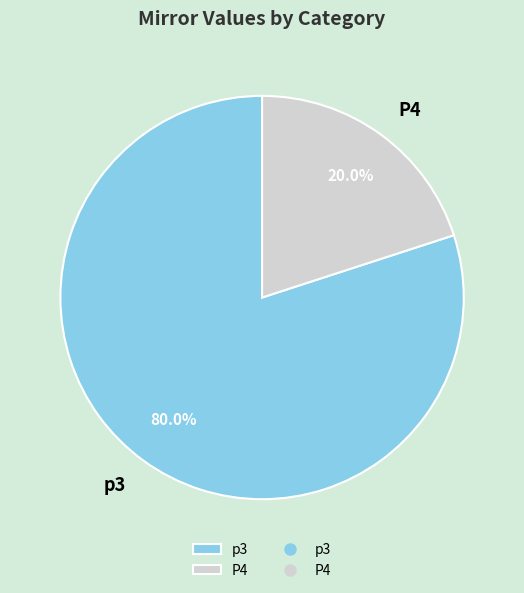

Which slice is the largest?

p3